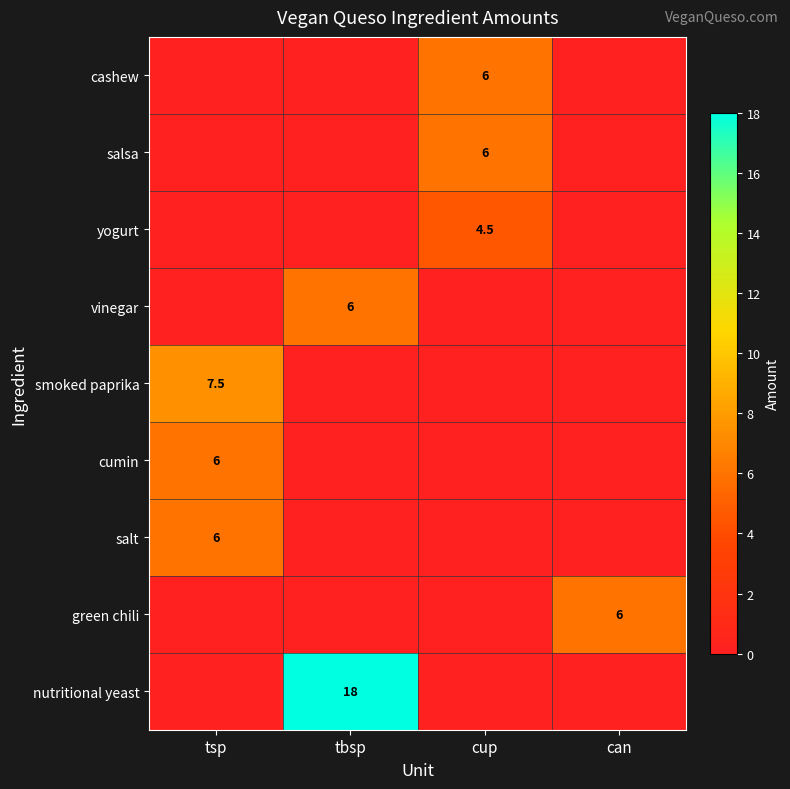

The value of salt at cup is 0.0. True or false?

True